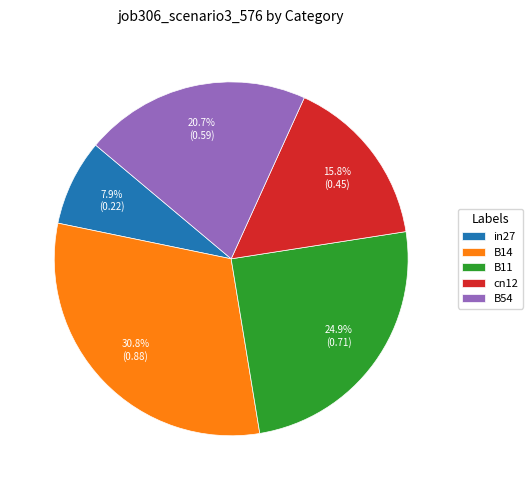

Is the sum of B54 and cn12 greater than half?

No